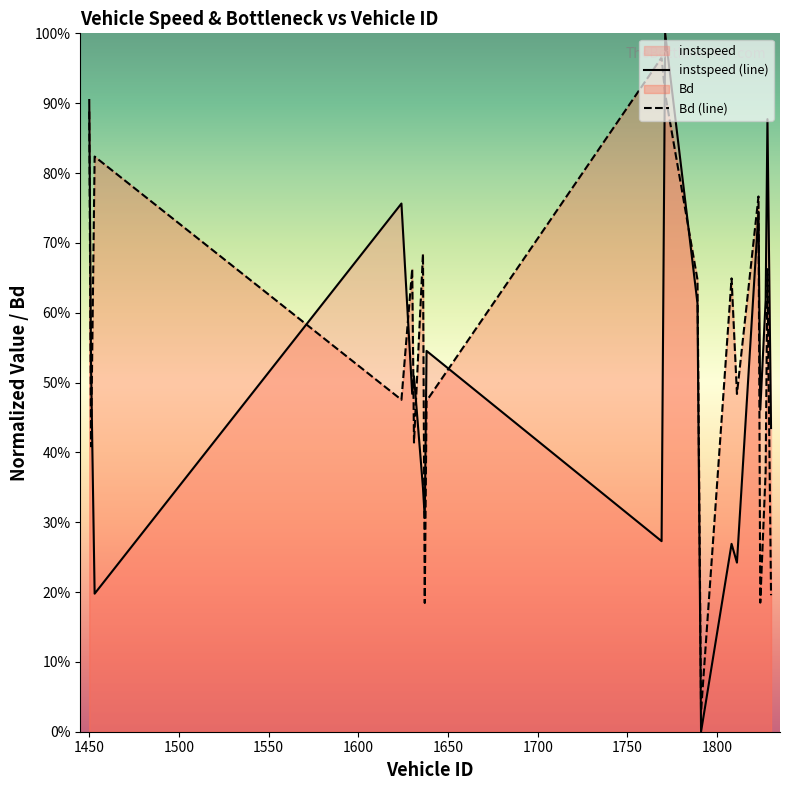

Where is the first local maximum for Bd?

1453